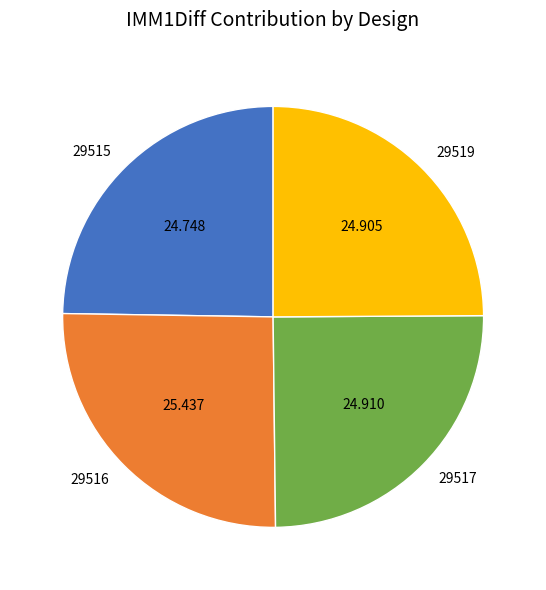

Is the sum of 29517 and 29516 greater than half?

Yes